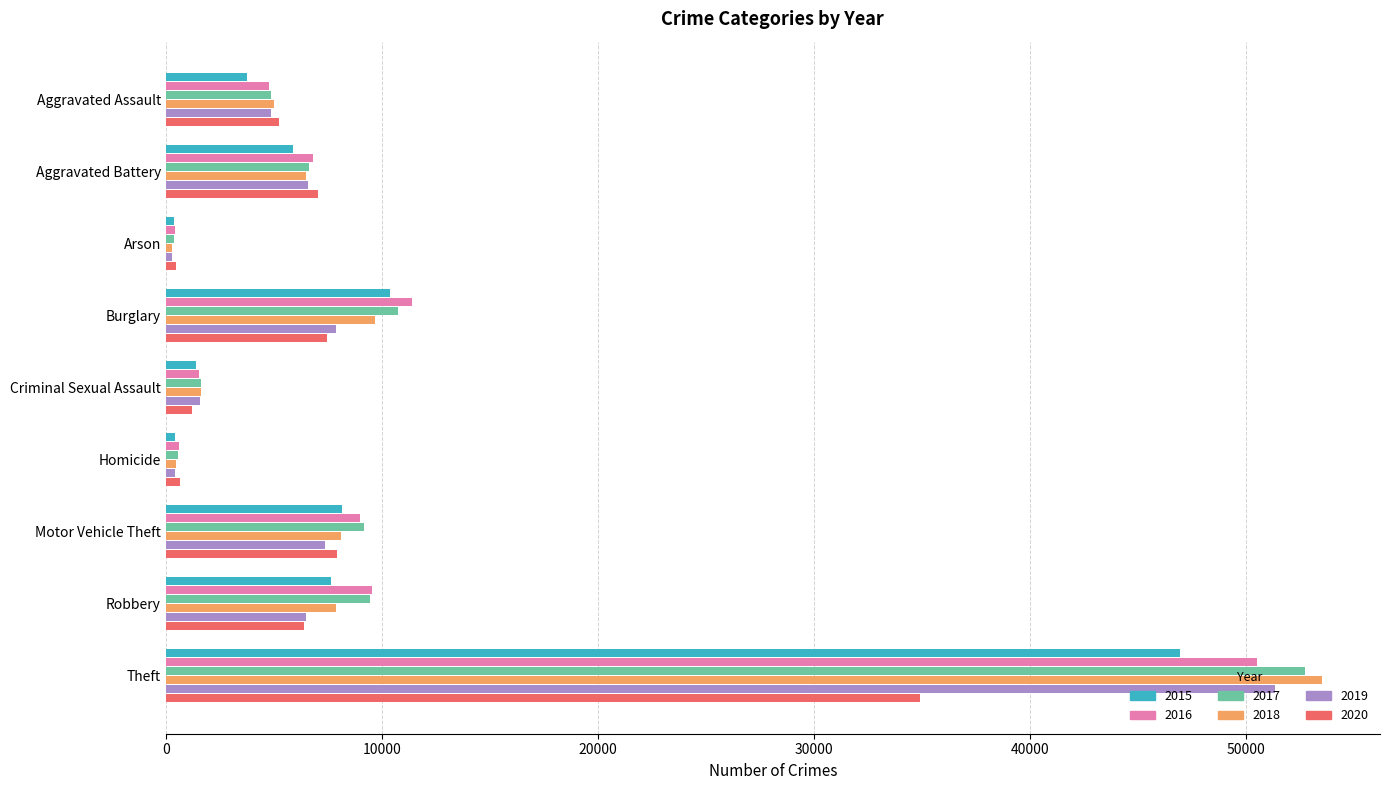

What is the difference between the highest and lowest values at Motor Vehicle Theft?

1801